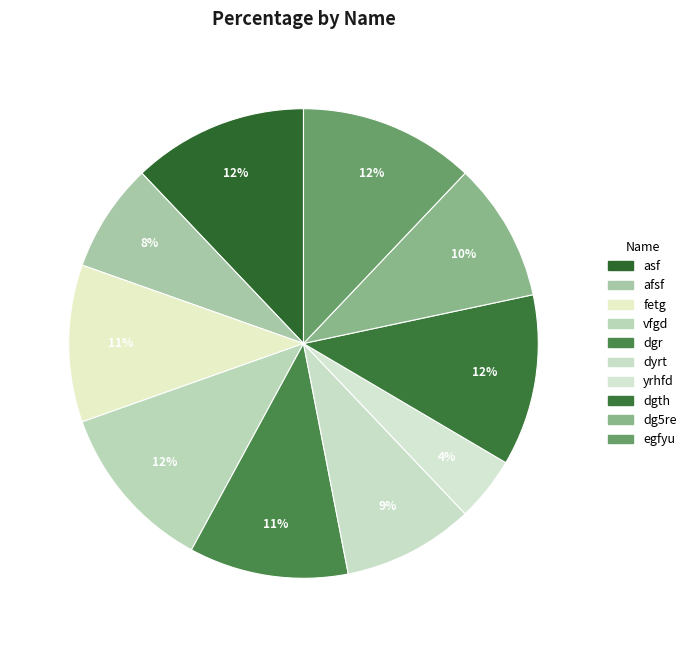

What percentage is the dgr slice, to the nearest percent?

11%